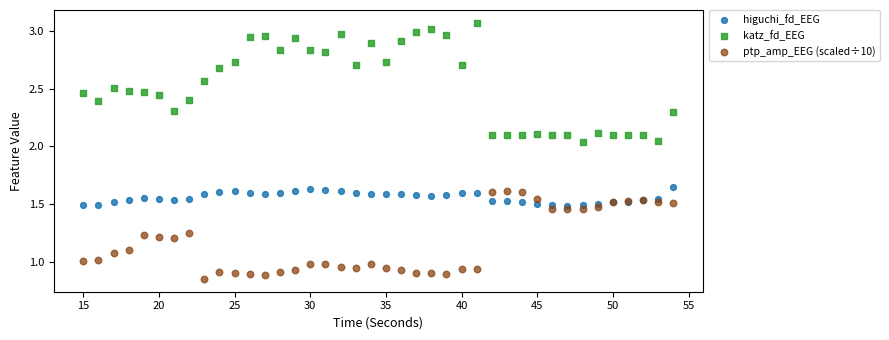

Which series has the widest spread of Y values?

katz_fd_EEG